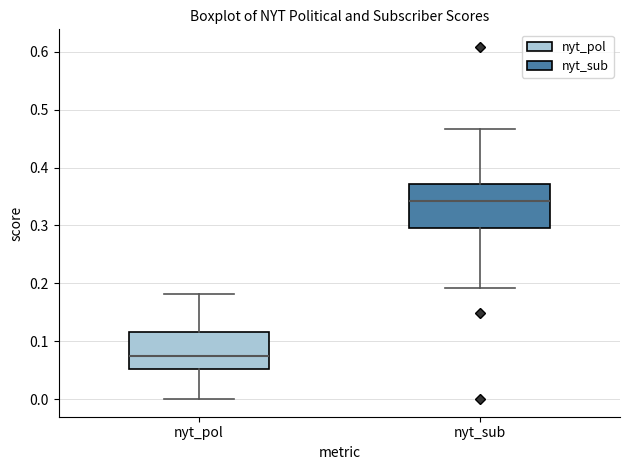

Which box's median line is the highest?

nyt_sub